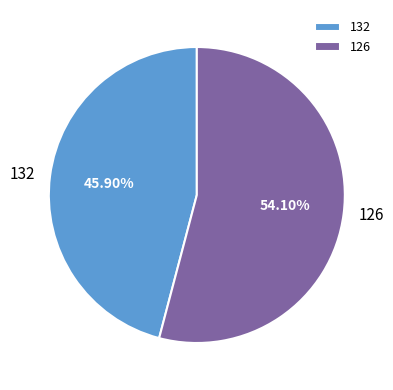

True or false: 126 accounts for 64% of the total.

False